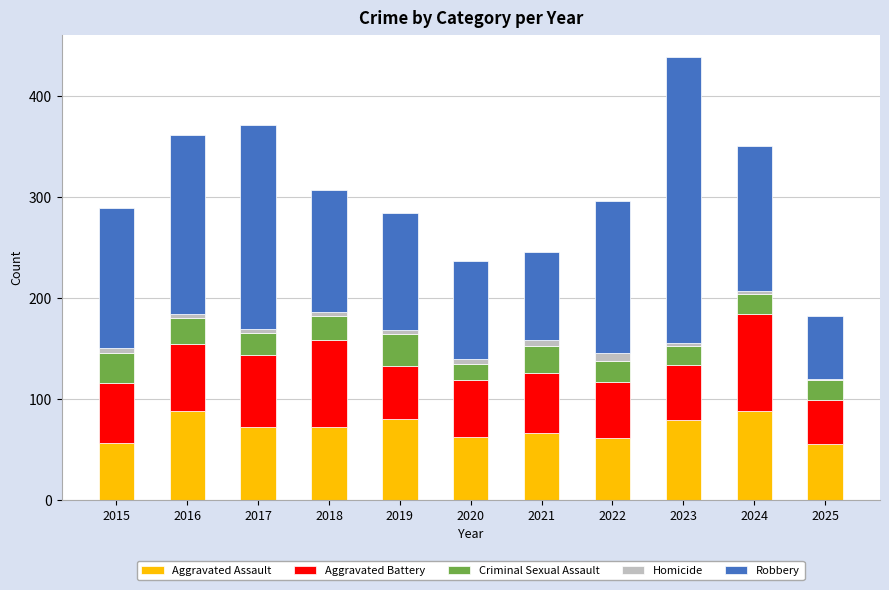

Is it true that Aggravated Assault equals 61 at 2022?

True